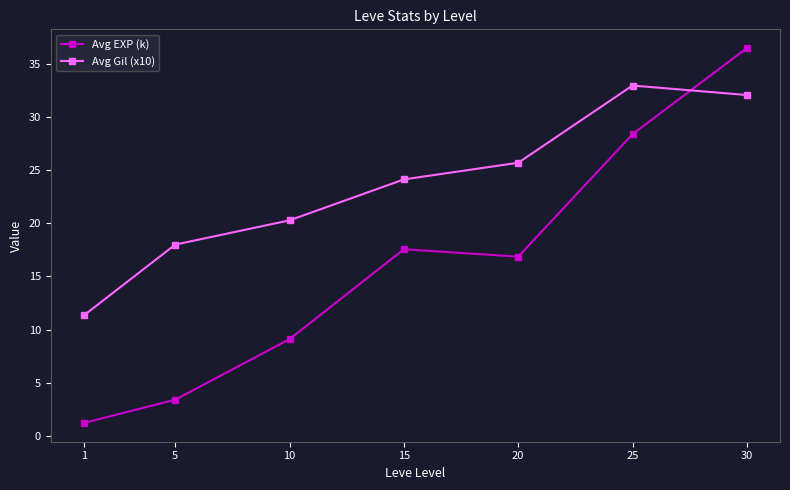

Rank the series by their average value, from lowest to highest.

Avg EXP (k), Avg Gil (x10)